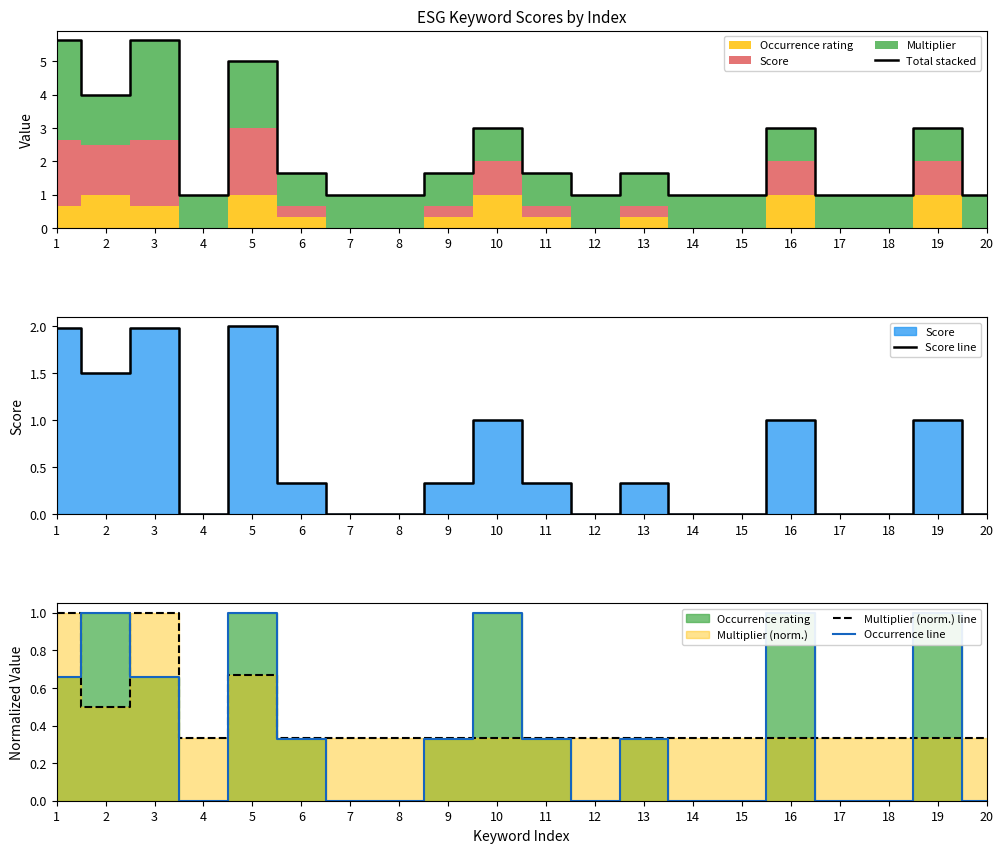

Is it true that Score line equals -1.2 at 12?

False